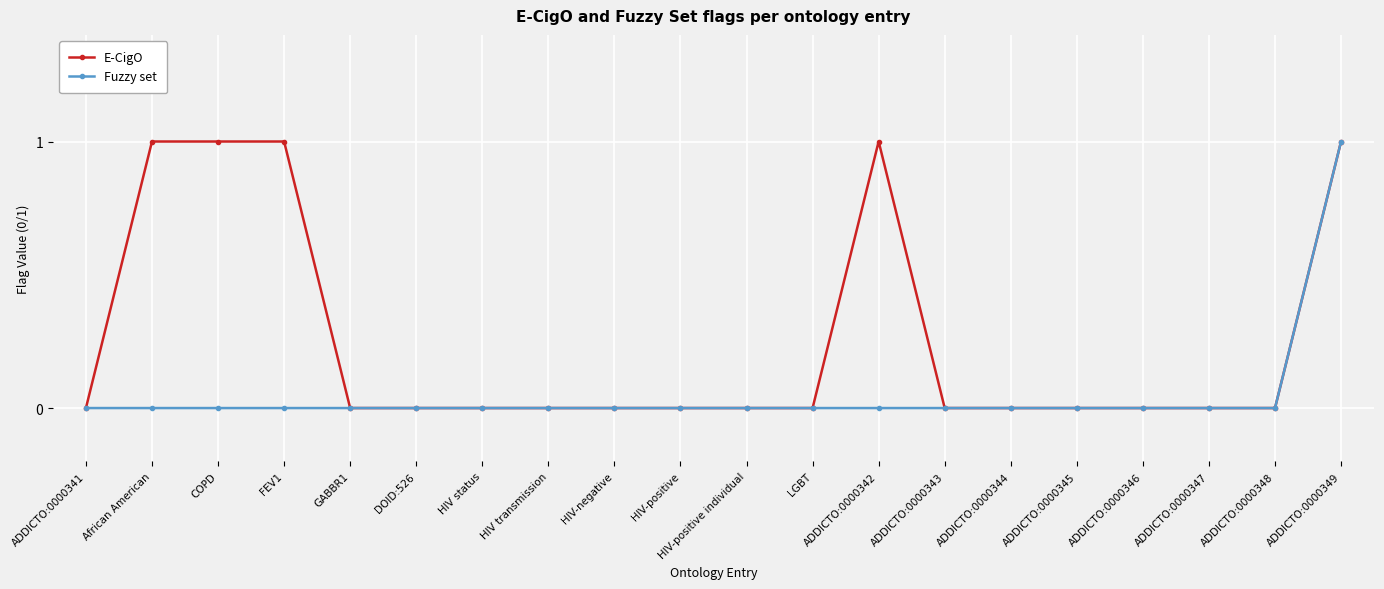

What is the label of the 19th point from the left?

ADDICTO:0000348